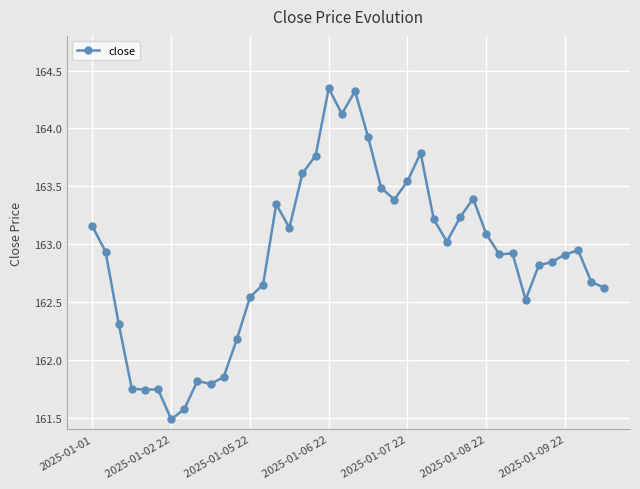

Does the chart have visible grid lines?

Yes